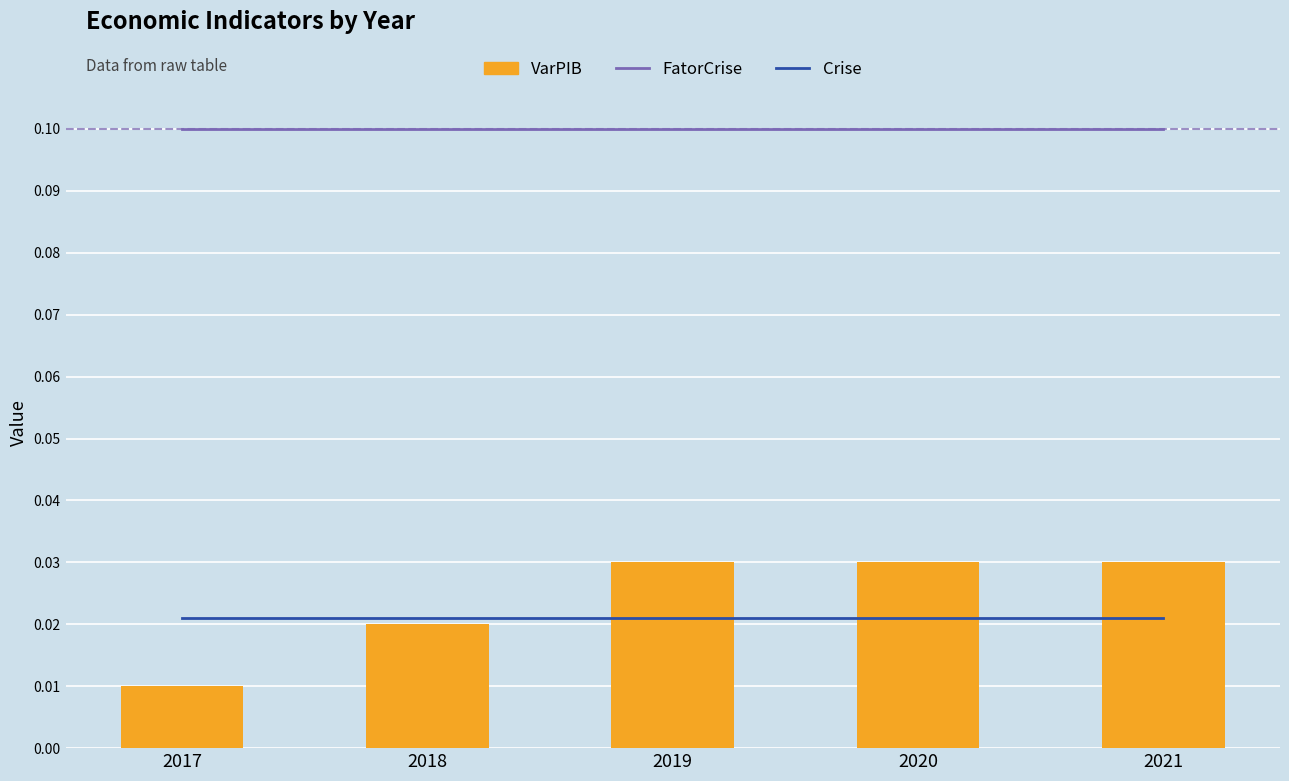

Reading right to left, list all the values displayed in this chart.

FatorCrise: 2021=0.1	2020=0.1	2019=0.1	2018=0.1	2017=0.1
VarPIB: 2021=0.0	2020=0.0	2019=0.0	2018=0.0	2017=0.0
Crise: 2021=0.0	2020=0.0	2019=0.0	2018=0.0	2017=0.0